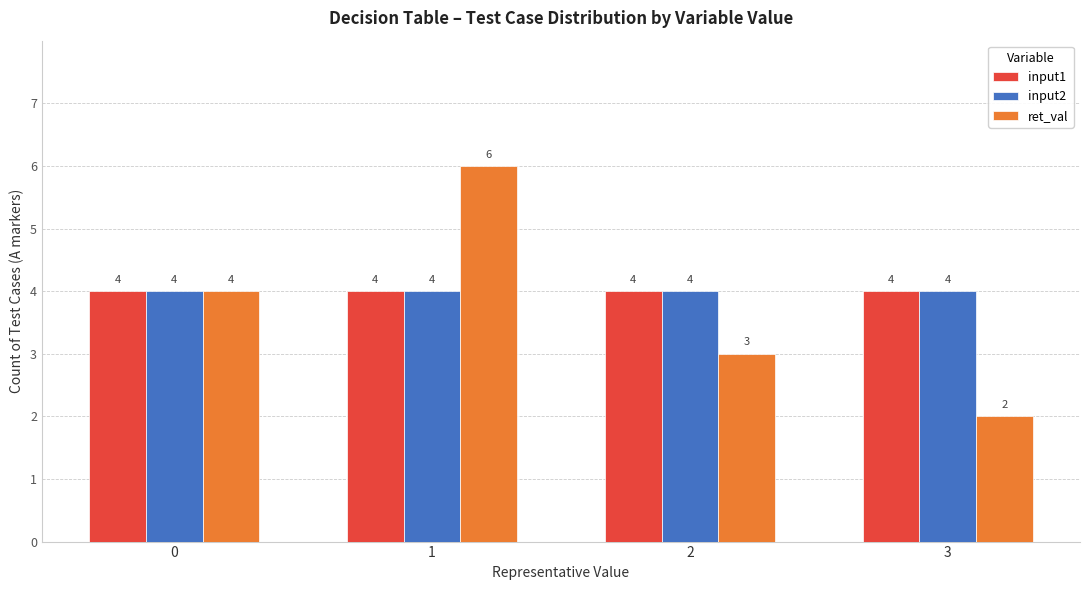

What is the minimum value shown in the chart?

2